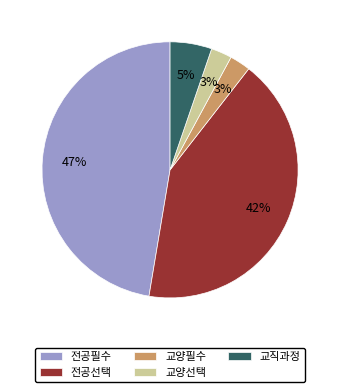

Is it true that 전공선택 is 42% of the pie?

True